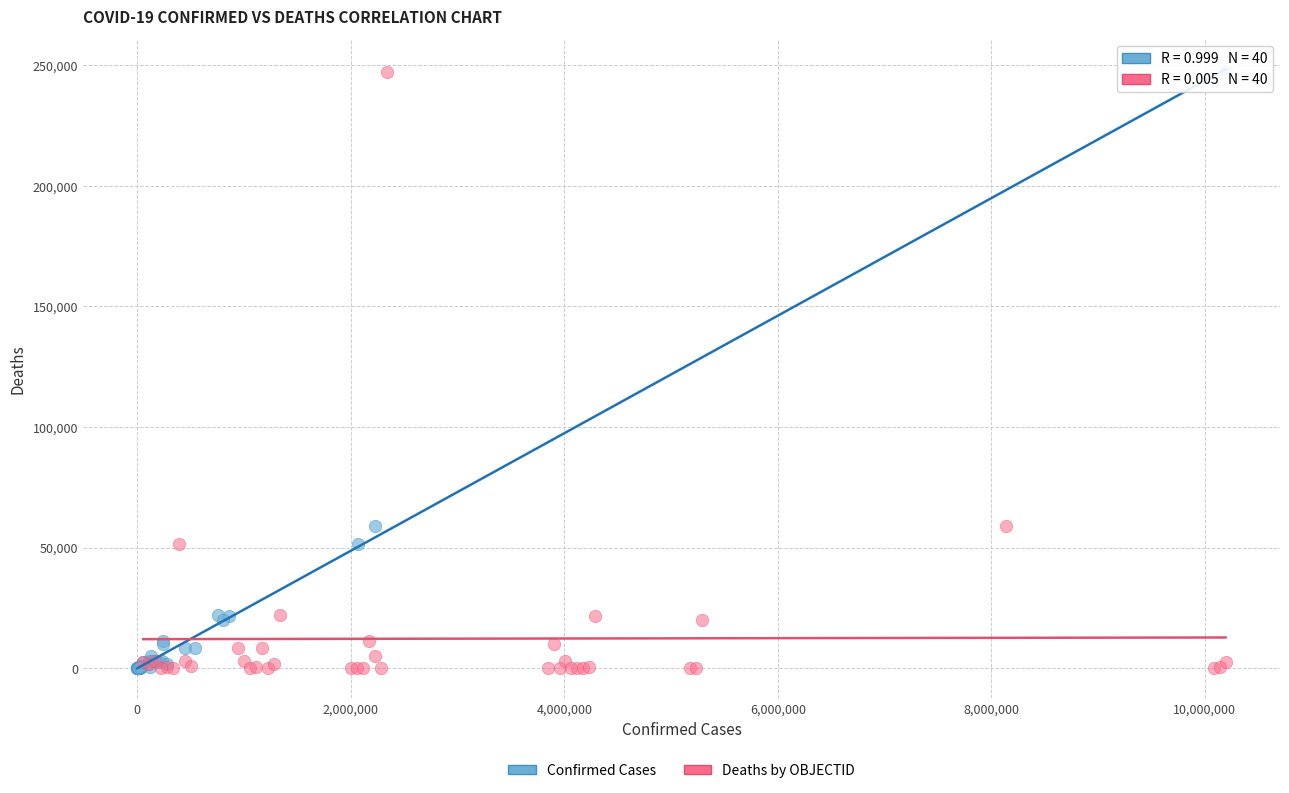

What are all the series names shown in the legend?

Confirmed Cases, Deaths by OBJECTID